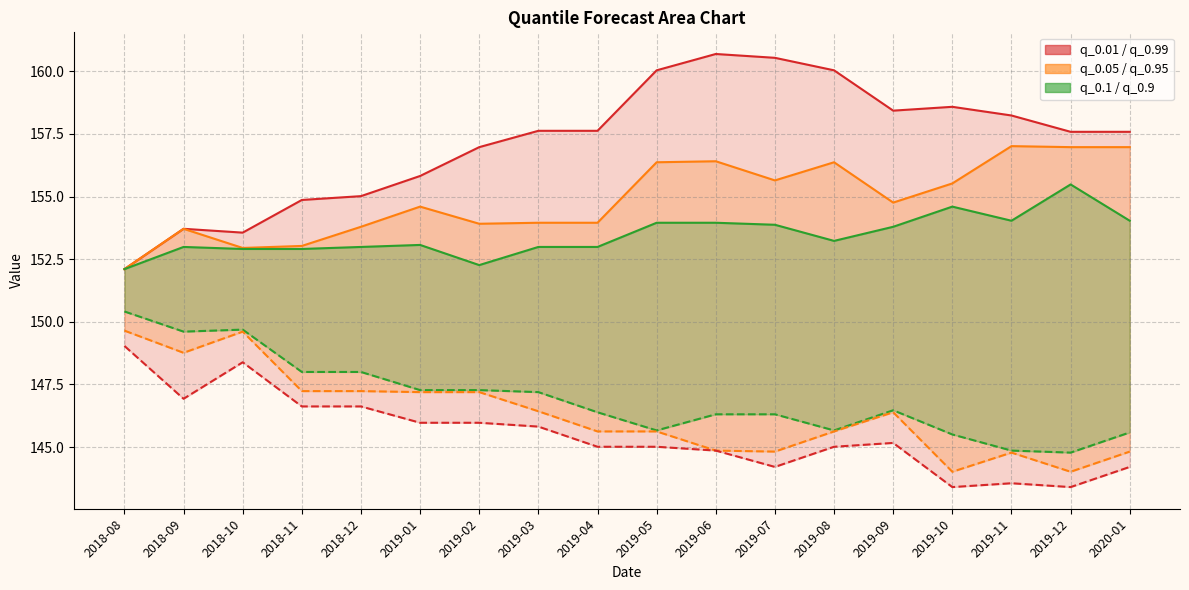

What is the sum of all q_0.99 values?

2829.0